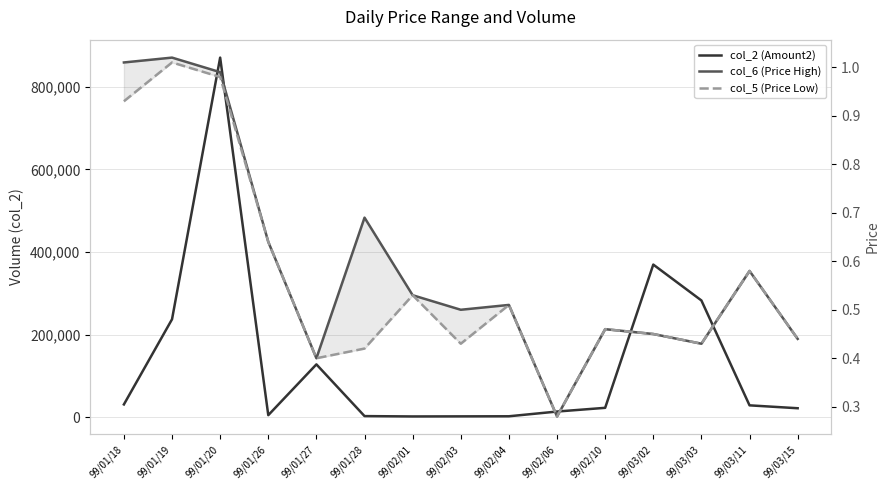

Count the number of data series in this chart.

3